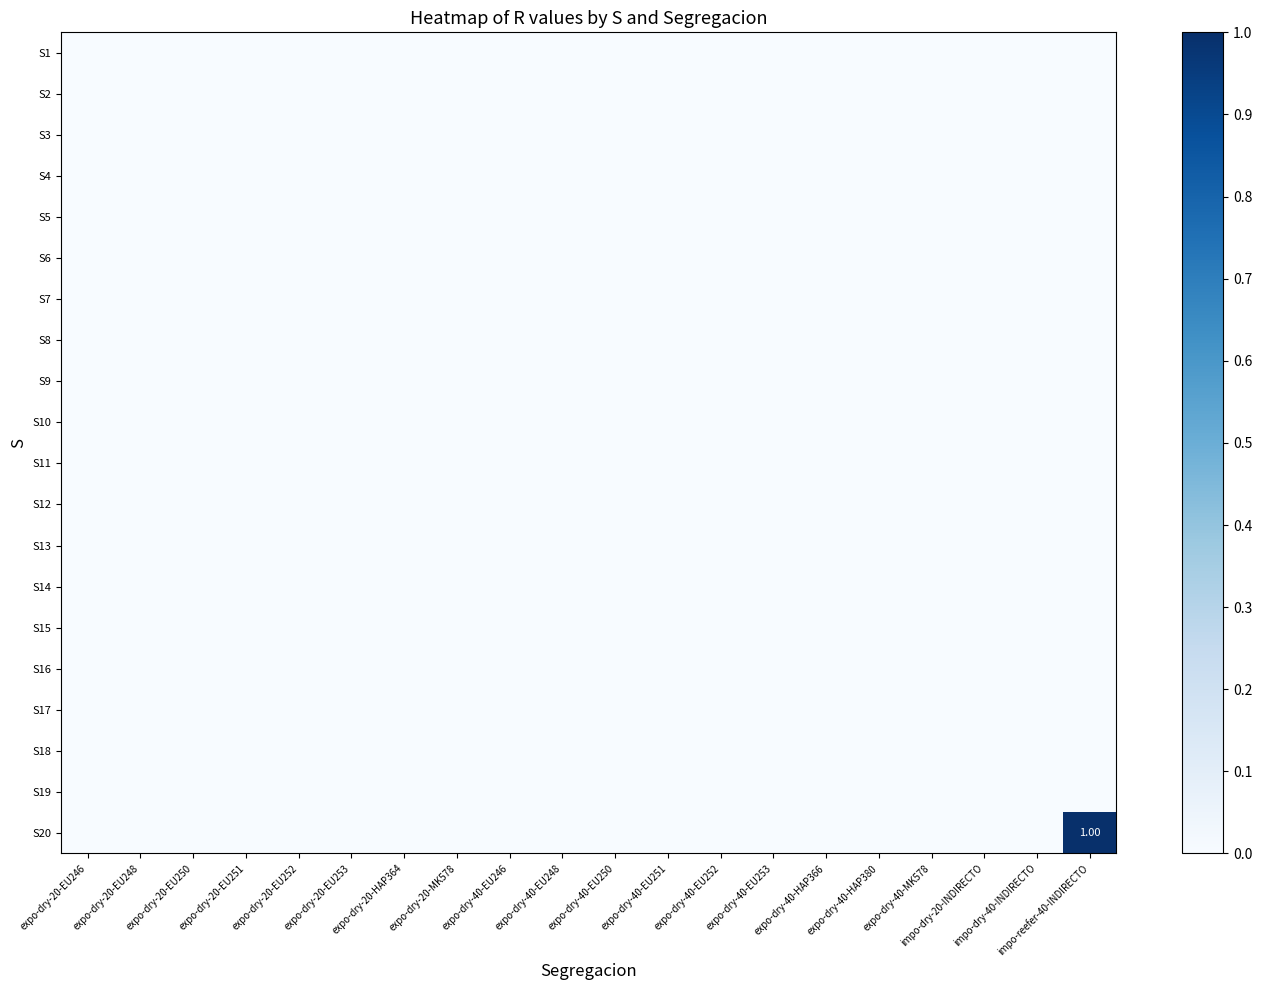

What is the maximum value shown in the chart?

1